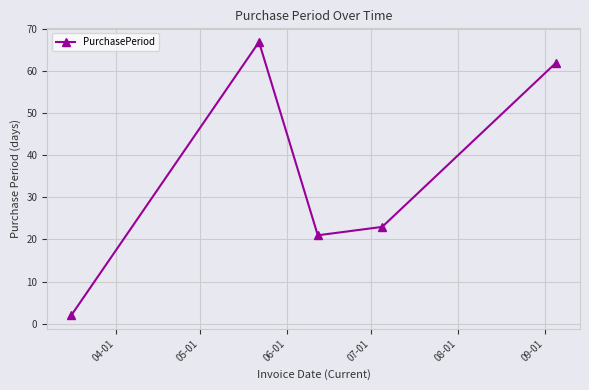

What is the value of the 4th point from the left?

23